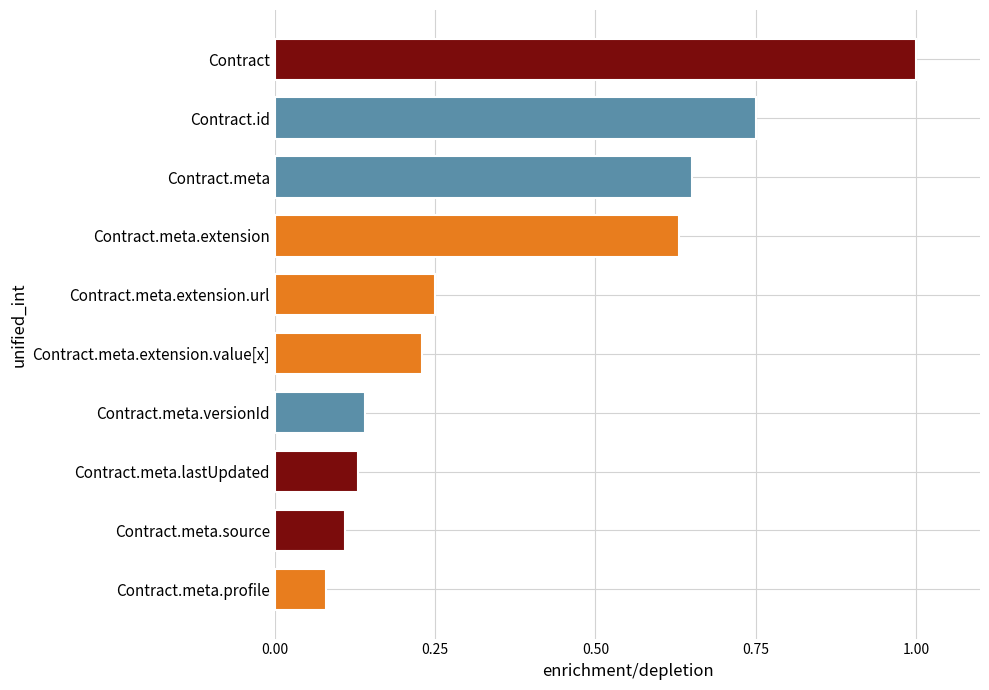

What is the change in value from Contract.meta.extension.value[x] to Contract.id?

+0.5